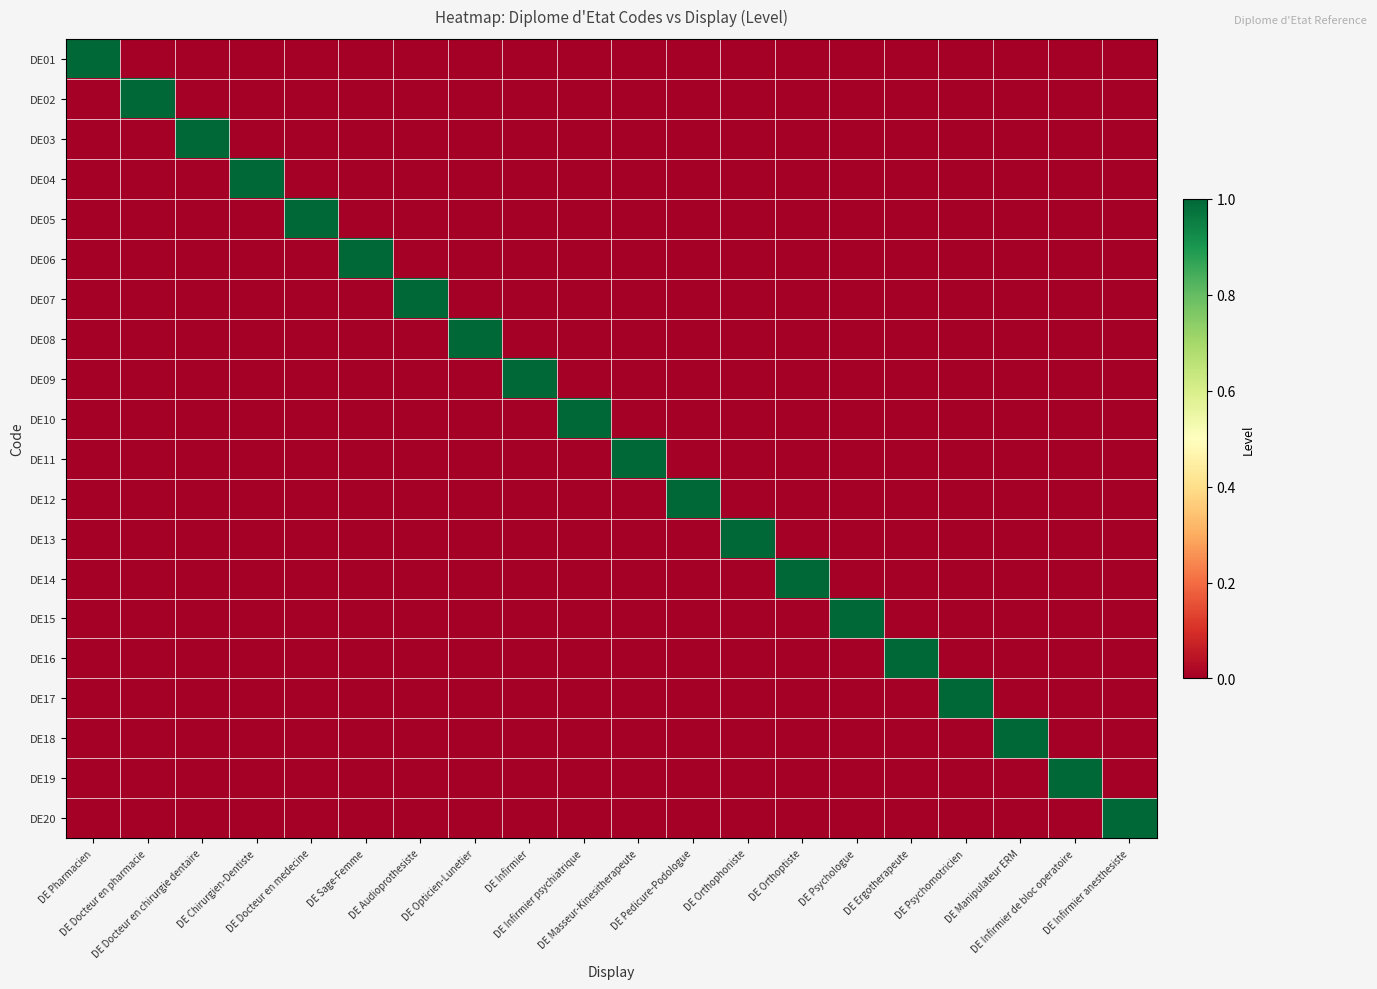

What is the spread (max minus min) of values at DE Infirmier?

1